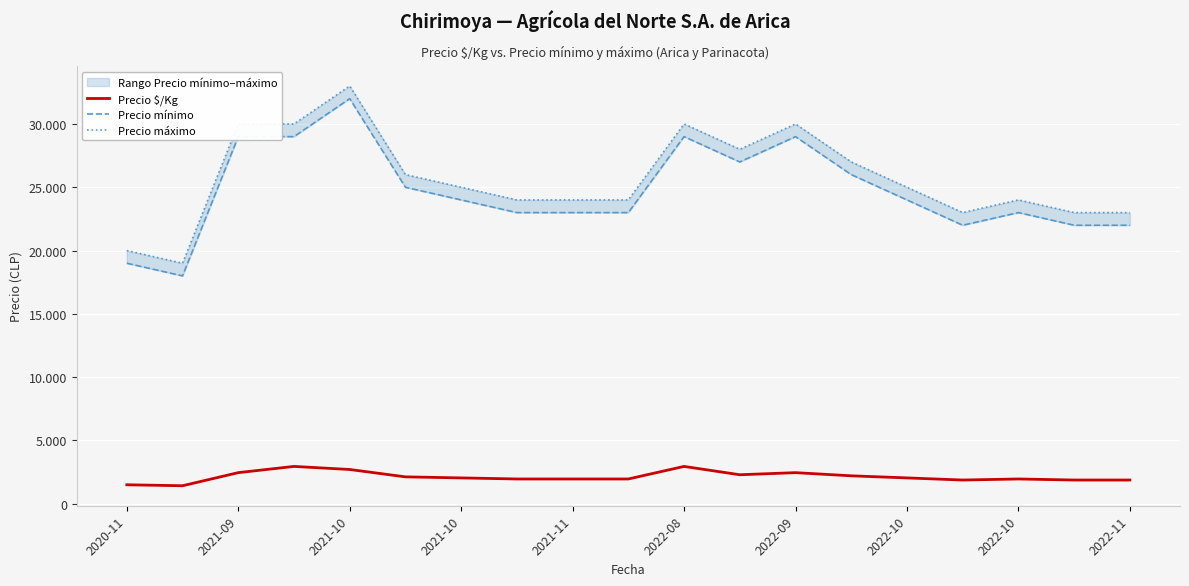

Reading left to right, what are all the values shown in this chart?

Precio $/Kg: 1500	1423	2458	2950	2708	2125	2042	1958	1958	1958	2950	2292	2458	2208	2042	1875	1958	1875	1875
Precio mínimo: 19000	18000	29000	29000	32000	25000	24000	23000	23000	23000	29000	27000	29000	26000	24000	22000	23000	22000	22000
Precio máximo: 20000	19000	30000	30000	33000	26000	25000	24000	24000	24000	30000	28000	30000	27000	25000	23000	24000	23000	23000